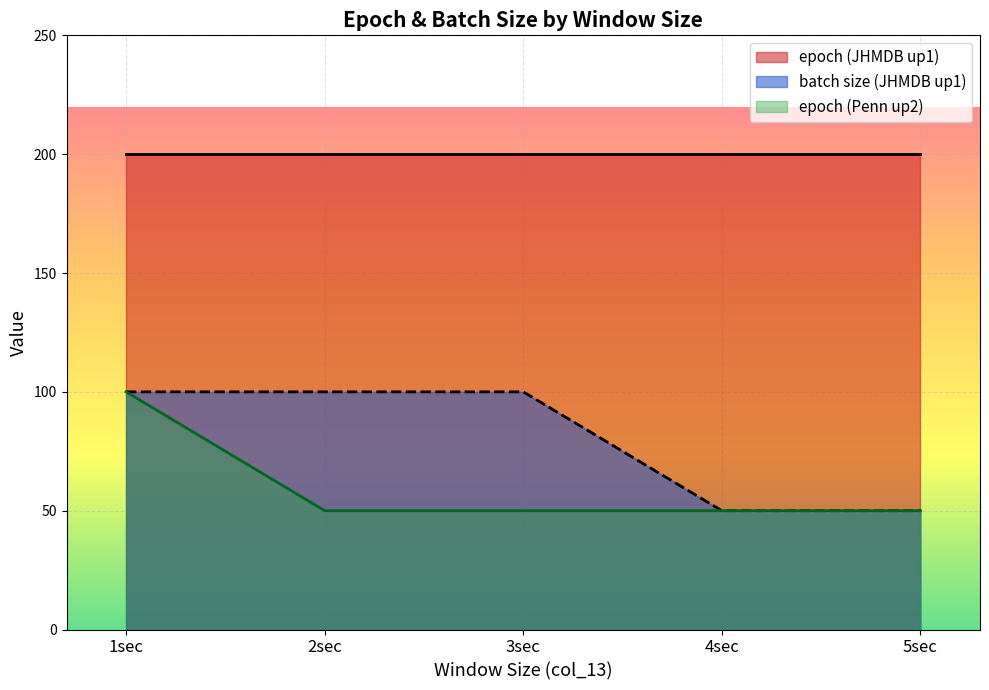

What is the maximum value for epoch?

200